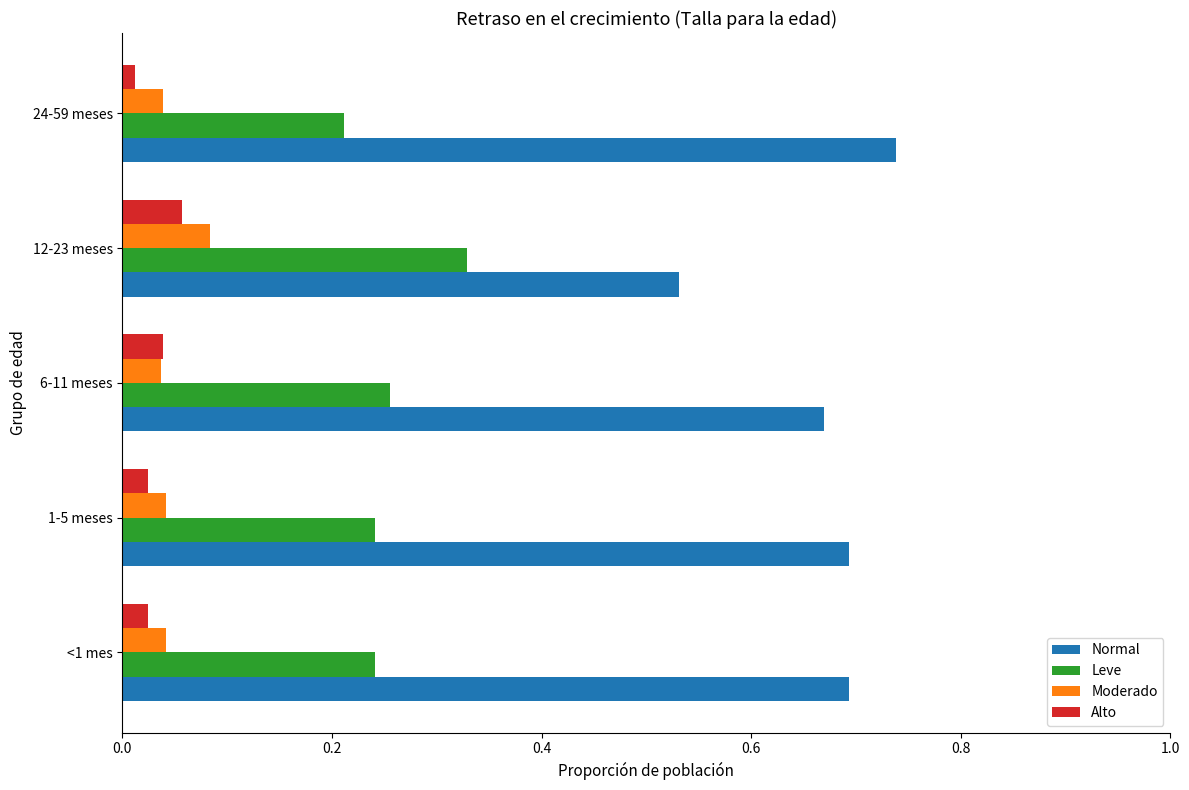

Which series has the largest total across all categories?

Normal